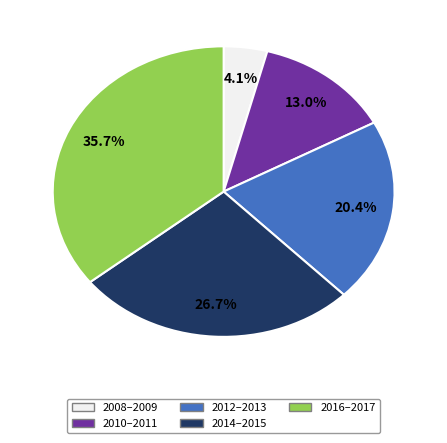

Does any single category account for the majority?

No